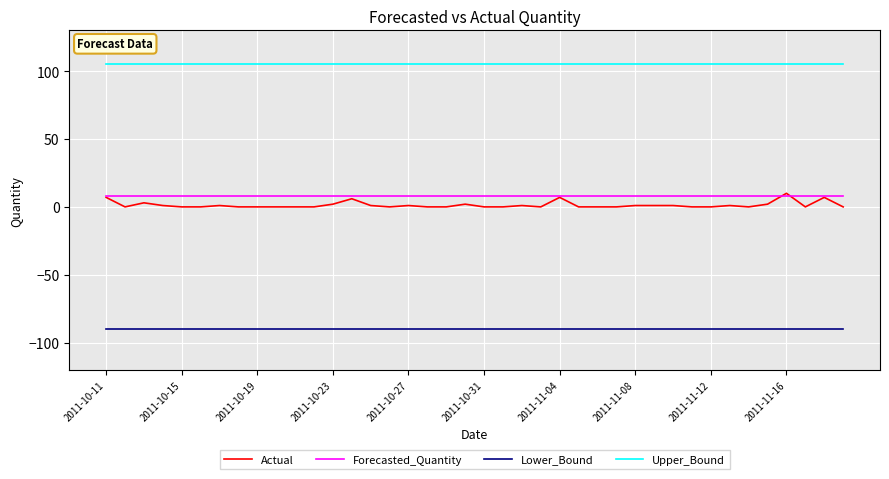

True or false: Forecasted_Quantity and Upper_Bound intersect in this chart.

False